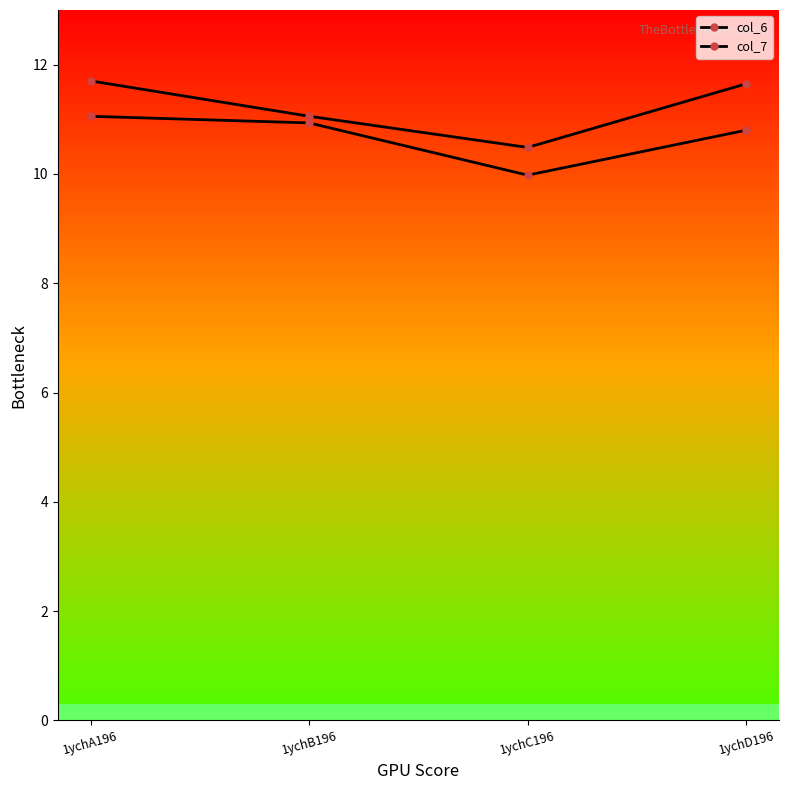

Reading left to right, what are all the values shown in this chart?

col_6: 11.1	10.9	10.0	10.8
col_7: 11.7	11.1	10.5	11.7